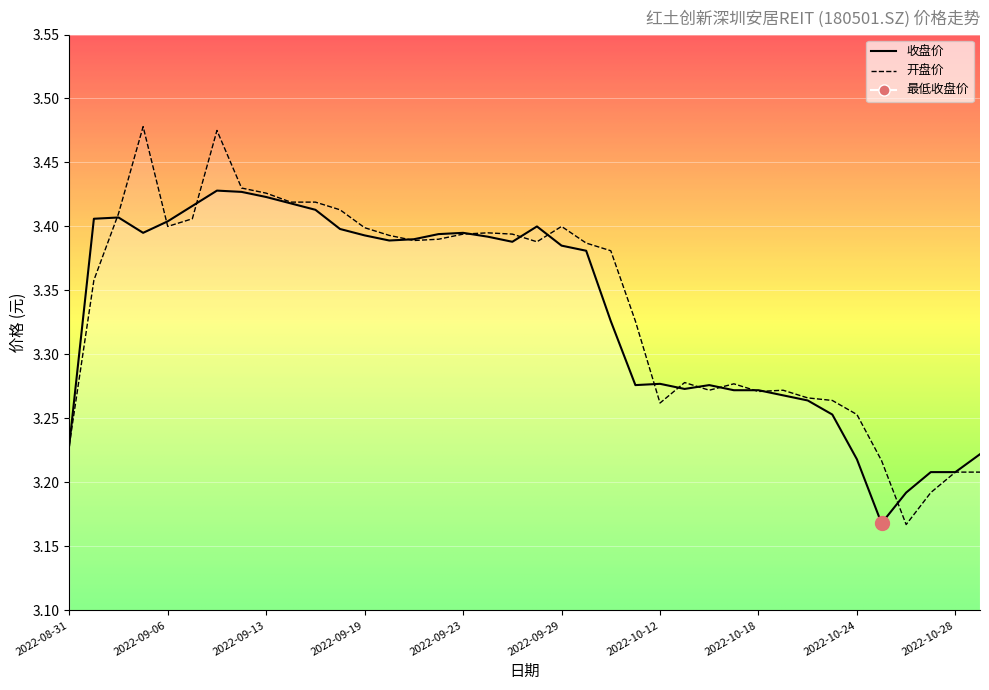

The 开盘价 series shows 3.3 at 2022-10-20. True or false?

True